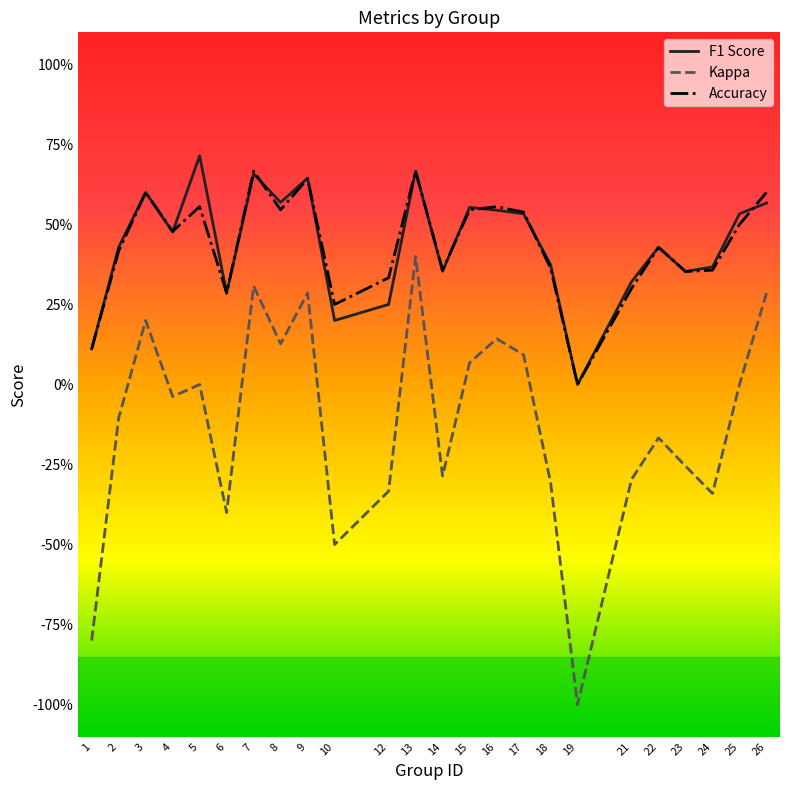

Is this an area chart (filled region under the line)?

No